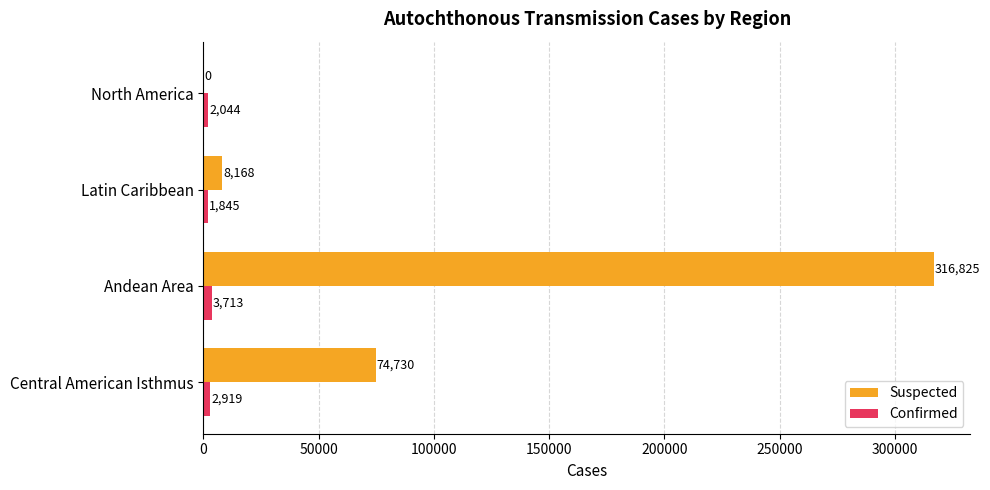

Which series has the largest total across all categories?

Suspected